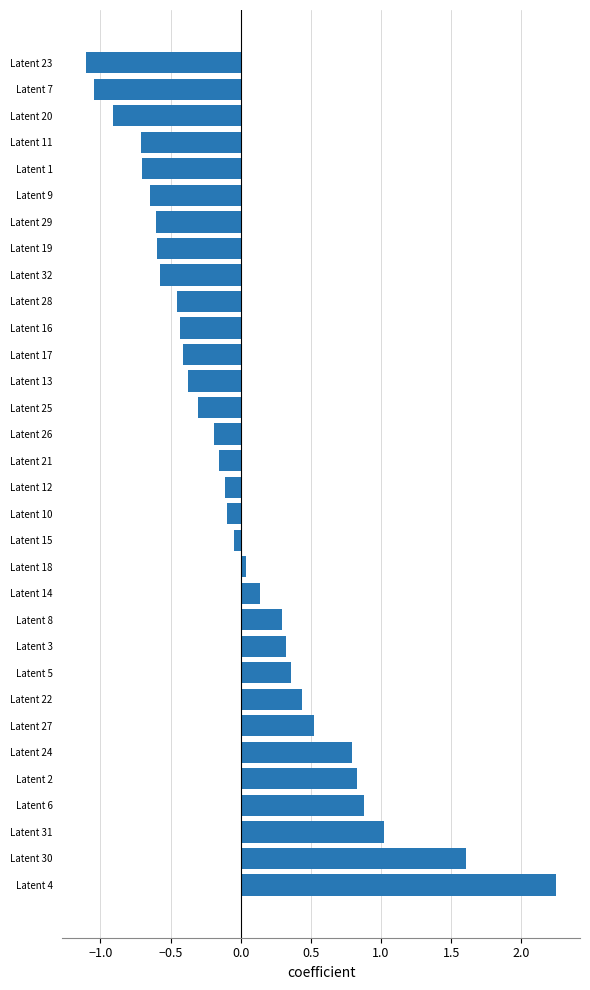

How many distinct data groups are displayed?

1